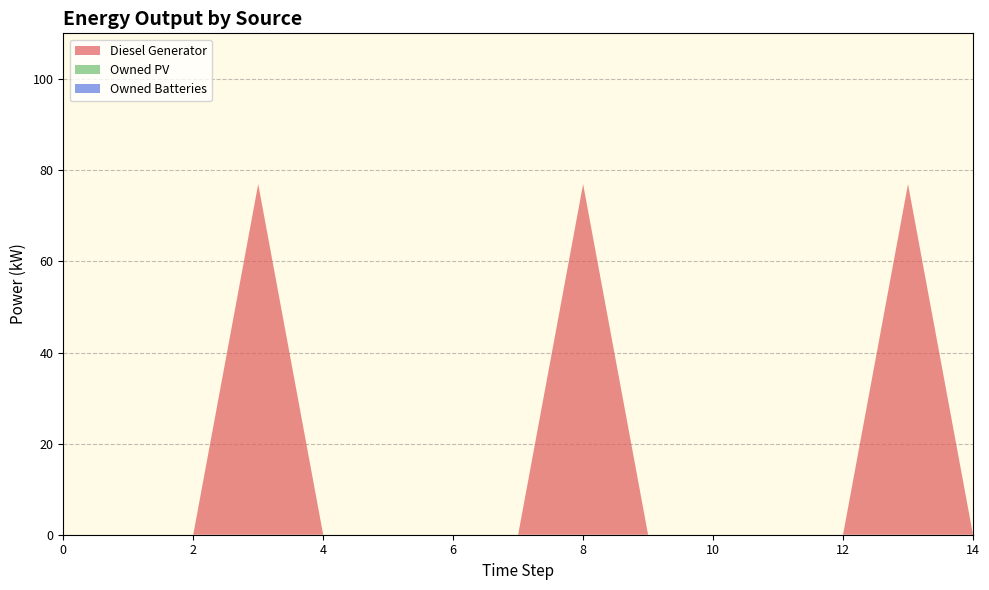

Reading left to right, list all the values displayed in this chart.

Diesel Generator: 0	0	0	77	0	0	0	0	77	0	0	0	0	77	0
Owned PV: 0	0	0	0	0	0	0	0	0	0	0	0	0	0	0
Owned Batteries: 0	0	0	0	0	0	0	0	0	0	0	0	0	0	0